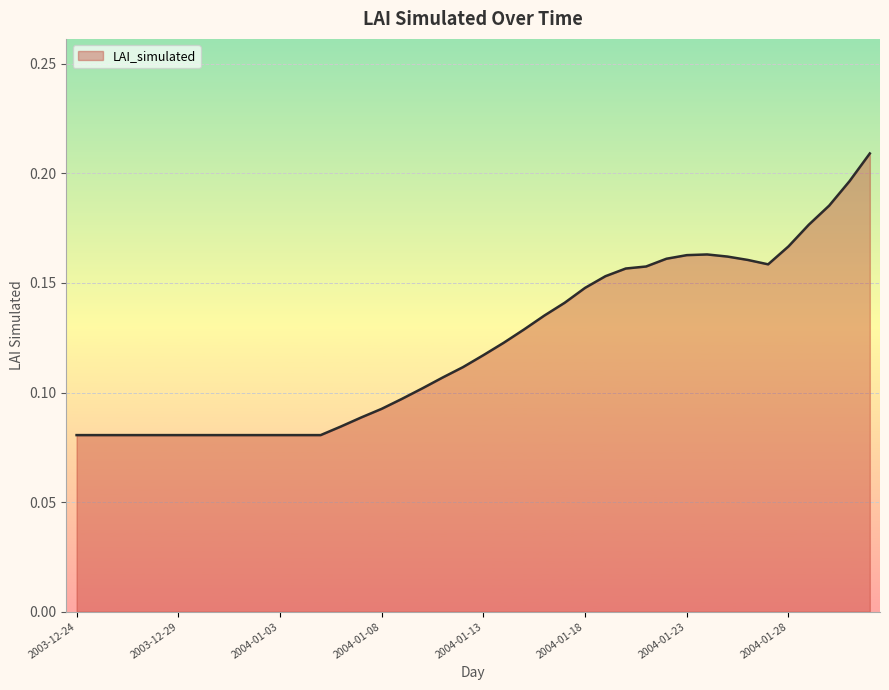

Does the chart display data point markers on the line(s)?

No